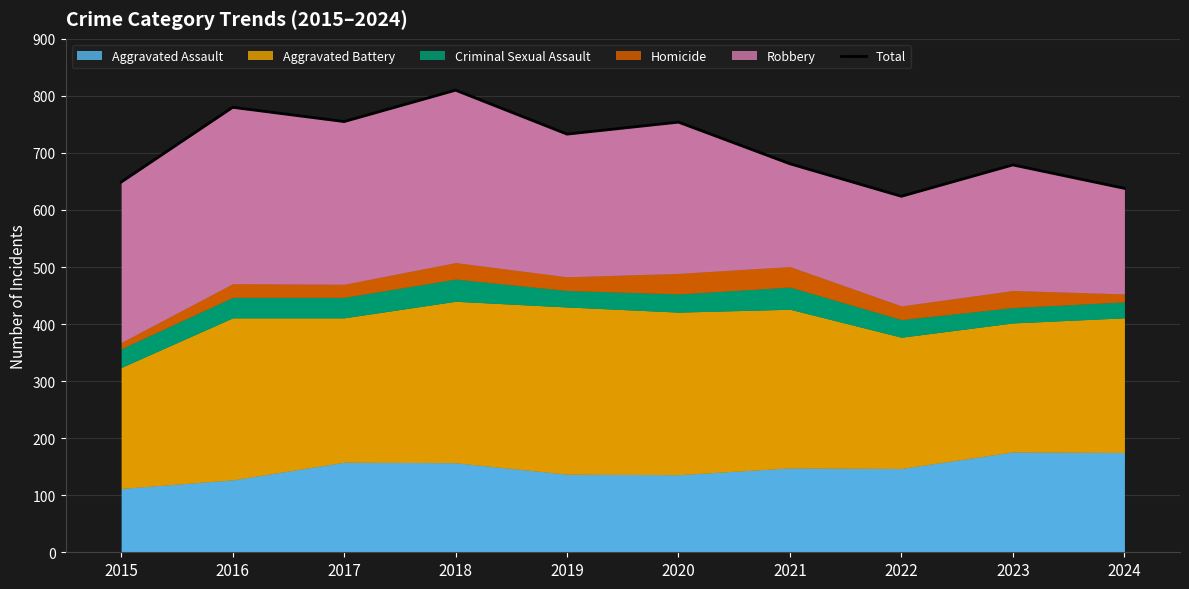

Rank the categories by value from highest to lowest.

2018, 2016, 2017, 2020, 2019, 2021, 2023, 2015, 2024, 2022